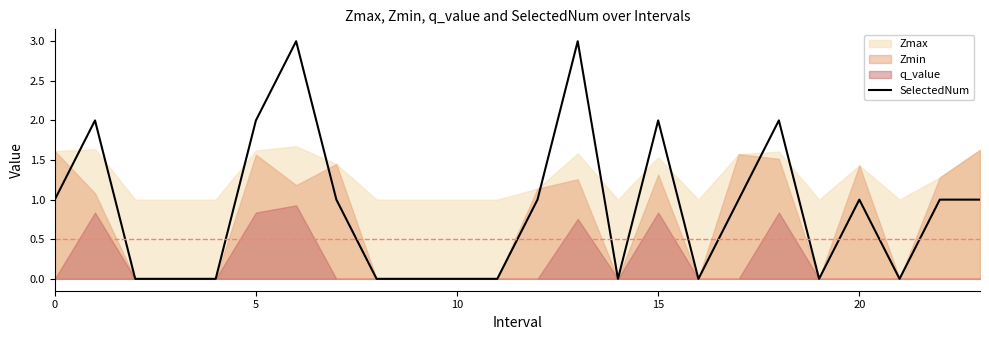

The chart shows a value of -2 at 14. True or false?

False